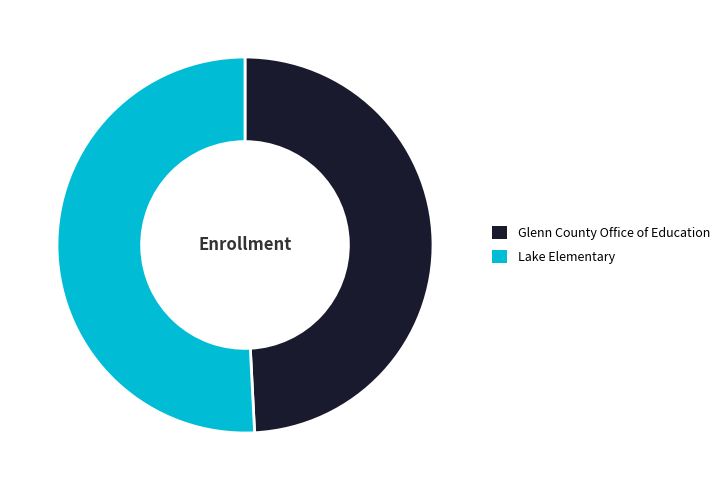

How many slices are in this pie chart?

2